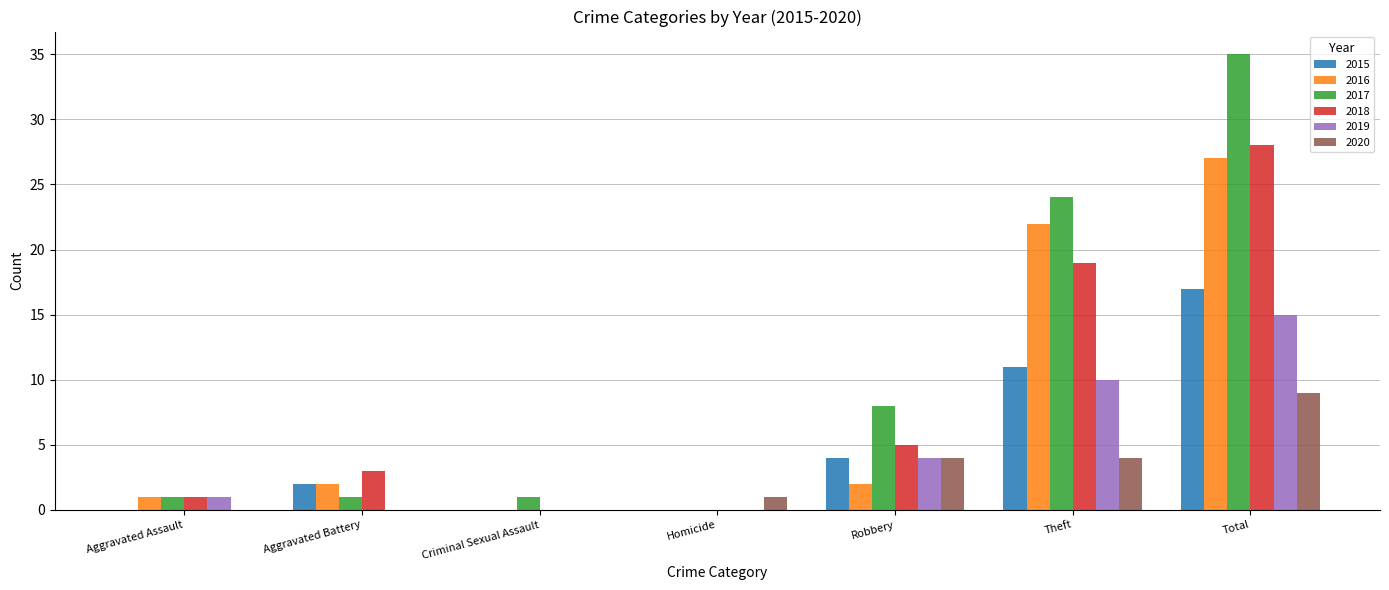

Which series has the largest total across all categories?

2017